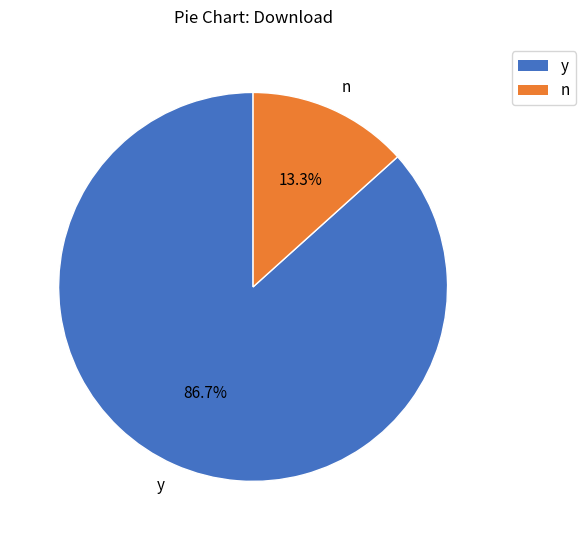

What is the ratio of the value at y to the value at n?

6.5